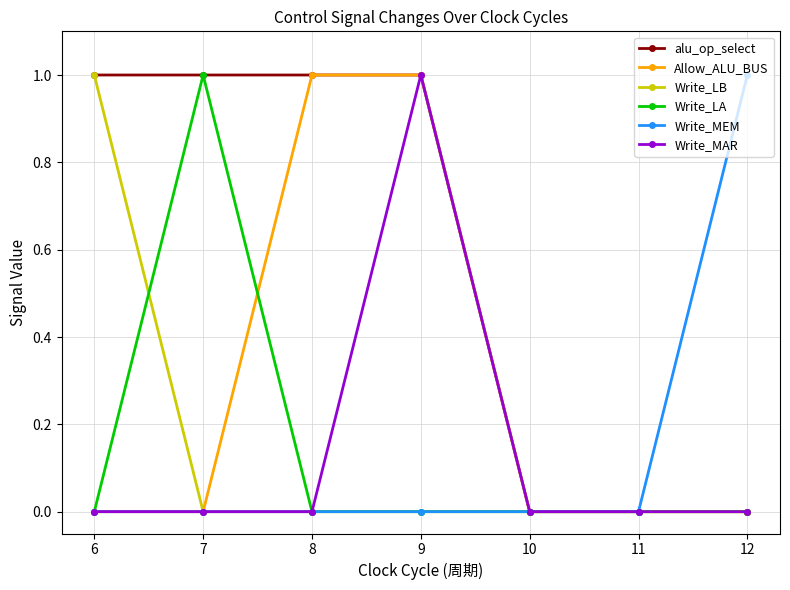

Reading right to left, what are all the values shown in this chart?

alu_op_select: 0	0	0	1	1	1	1
Allow_ALU_BUS: 0	0	0	1	1	0	0
Write_LB: 0	0	0	0	0	0	1
Write_LA: 0	0	0	0	0	1	0
Write_MEM: 1	0	0	0	0	0	0
Write_MAR: 0	0	0	1	0	0	0